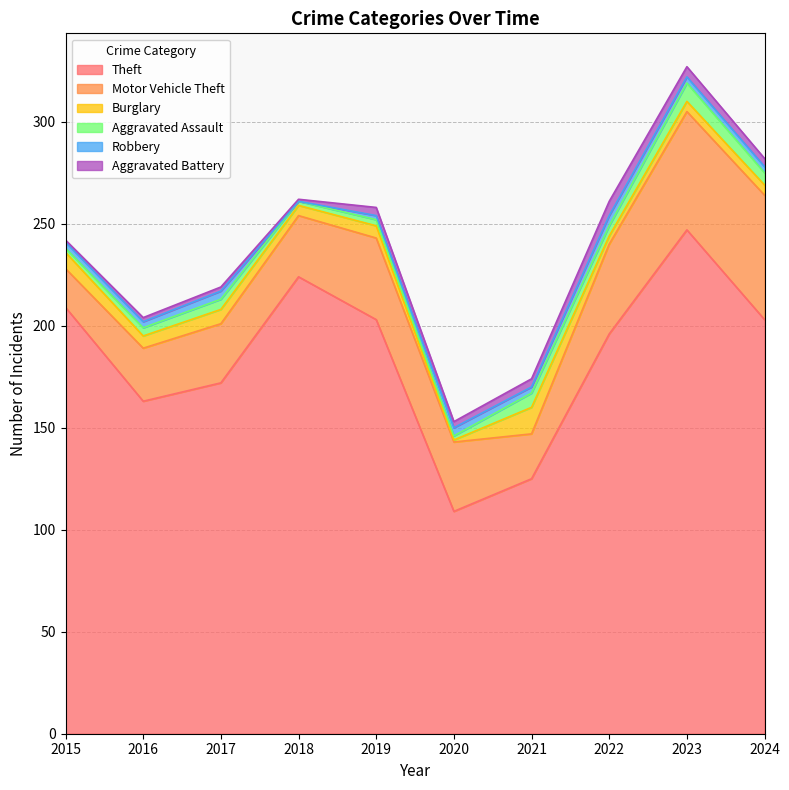

True or false: Motor Vehicle Theft and Aggravated Assault intersect in this chart.

False